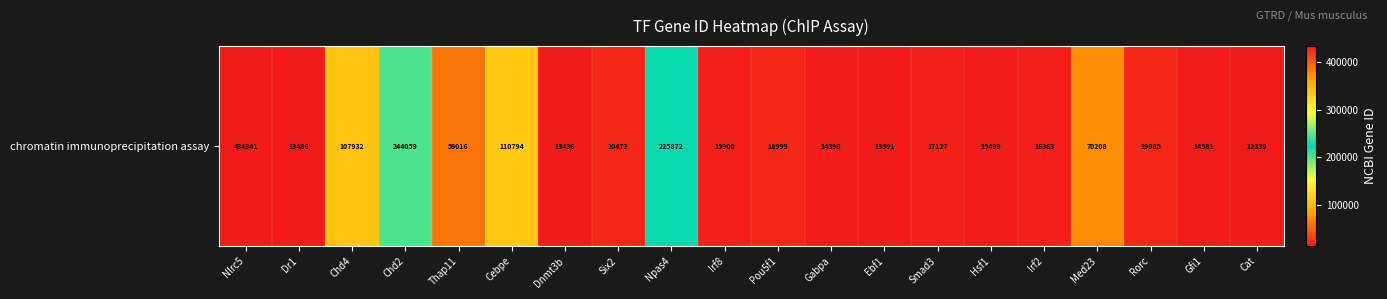

Reading left to right, what are all the values shown in this chart?

434341	13486	107932	244059	59016	110794	13436	20472	225872	15900	18999	14390	13591	17127	15499	16363	70208	19885	14581	12359